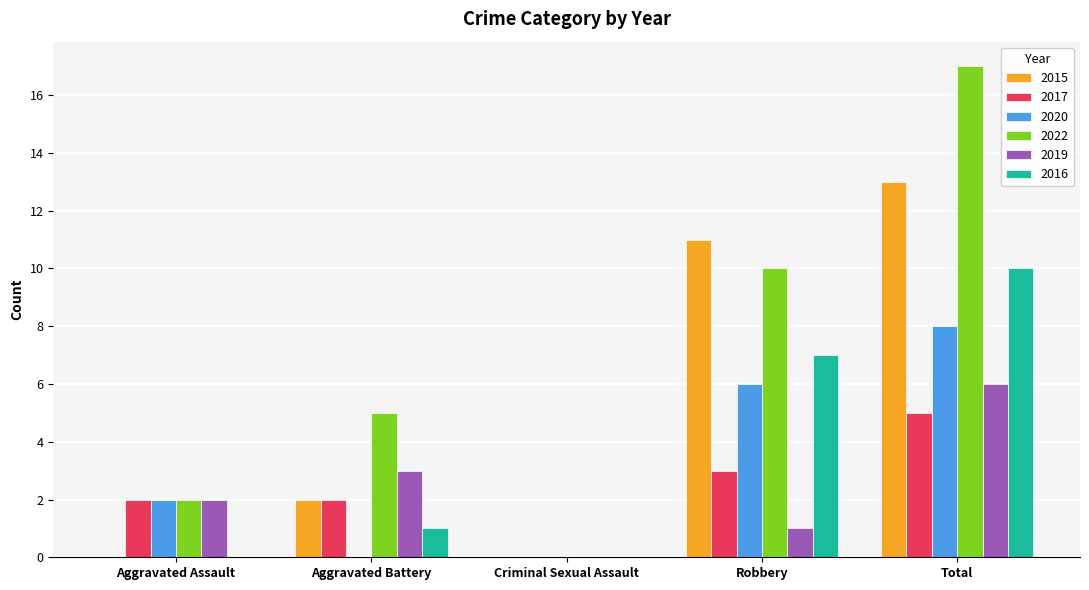

The value of 2019 at Criminal Sexual Assault is 0. True or false?

True